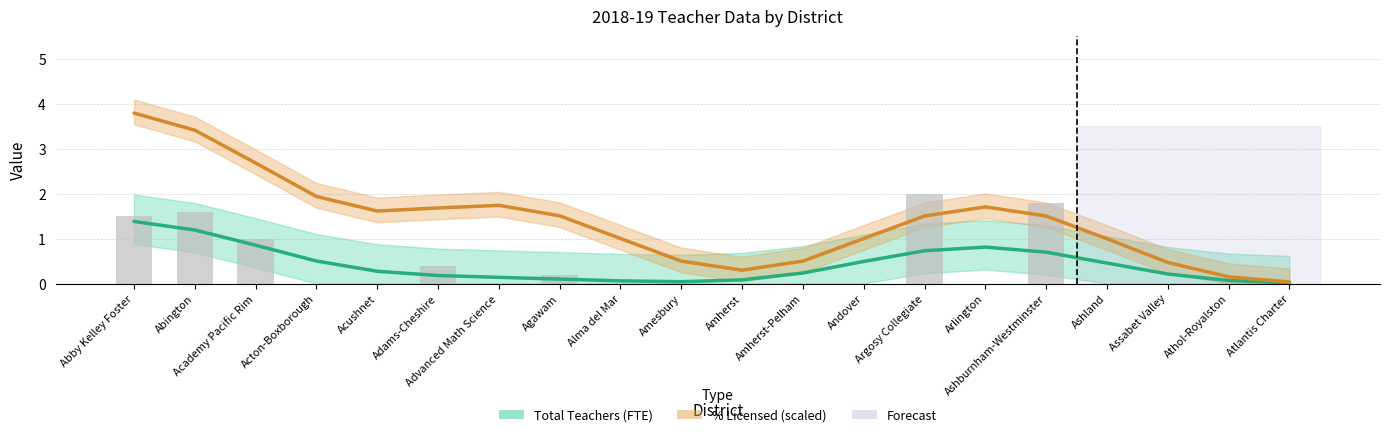

Reading left to right, transcribe all the data shown in this chart.

Abby Kelley Foster=1.5	Abington=1.6	Academy Pacific Rim=1.0	Acton-Boxborough=0.0	Acushnet=0.0	Adams-Cheshire=0.4	Advanced Math Science=0.0	Agawam=0.2	Alma del Mar=0.0	Amesbury=0.0	Amherst=0.0	Amherst-Pelham=0.0	Andover=0.0	Argosy Collegiate=2.0	Arlington=0.0	Ashburnham-Westminster=1.8	Ashland=0.0	Assabet Valley=0.0	Athol-Royalston=0.0	Atlantis Charter=0.0